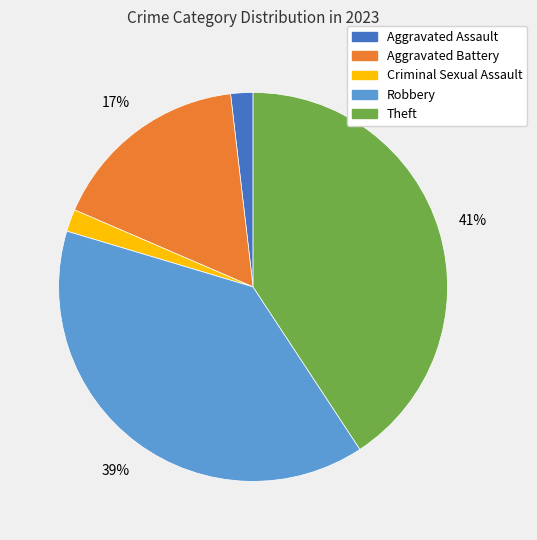

To the nearest percent, what is the difference between the largest and smallest slice percentages?

39%